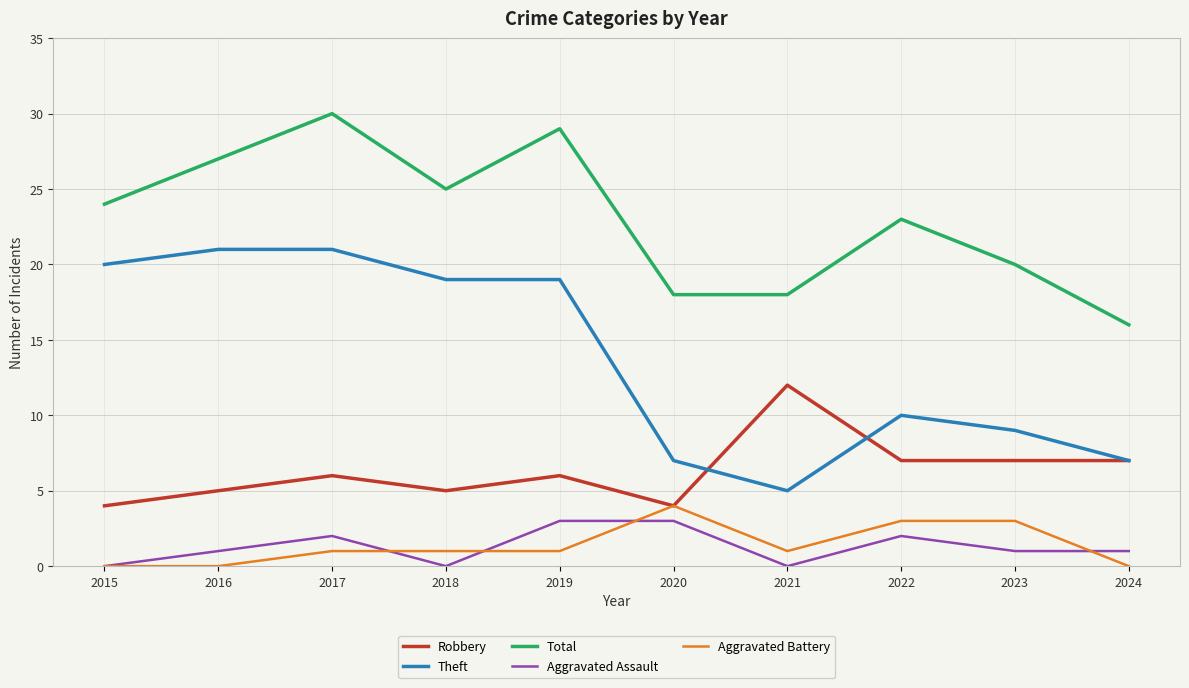

What is the difference between the highest and lowest values at 2021?

18